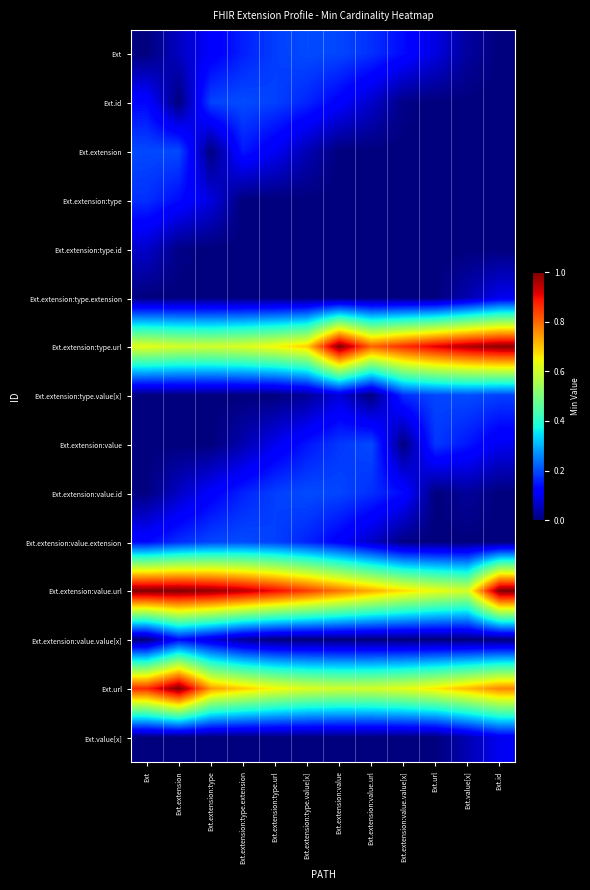

What is the greatest value displayed?

1.0